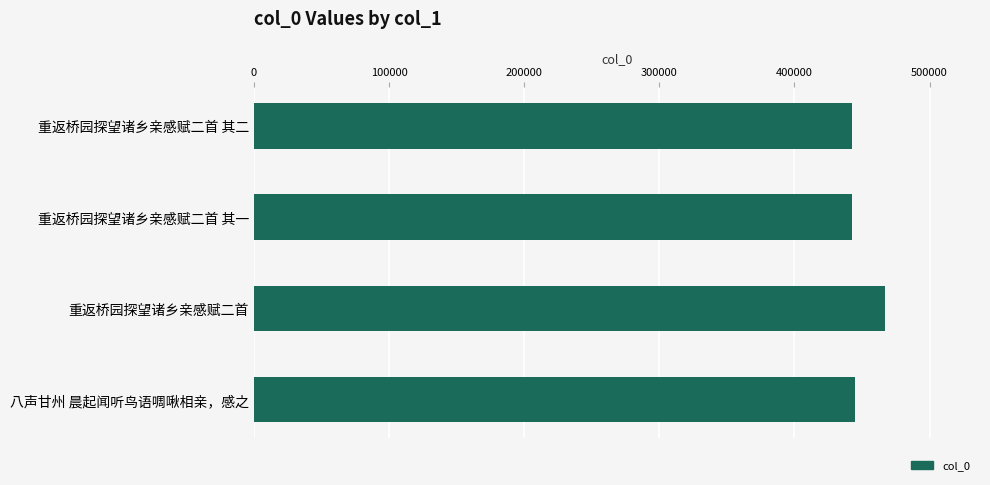

What is the approximate value at 重返桥园探望诸乡亲感赋二首?

467279